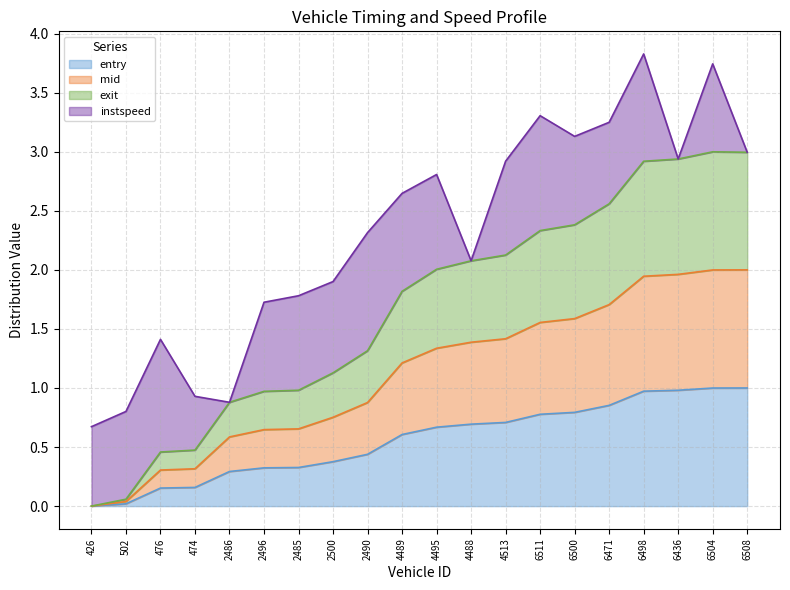

What are all the series names shown in the legend?

entry, mid, exit, instspeed